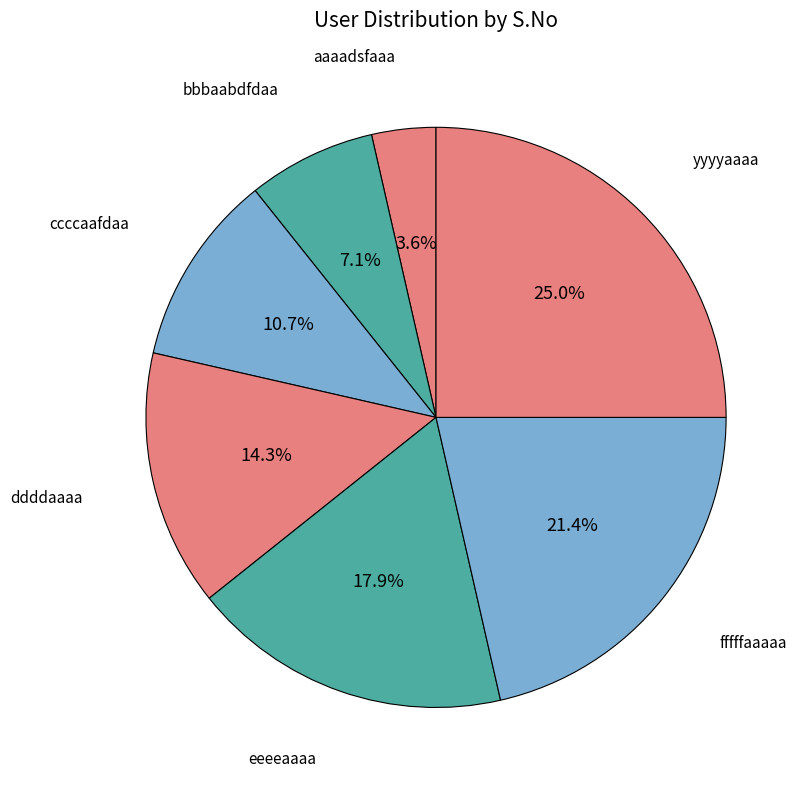

How many segments does this pie chart have?

7